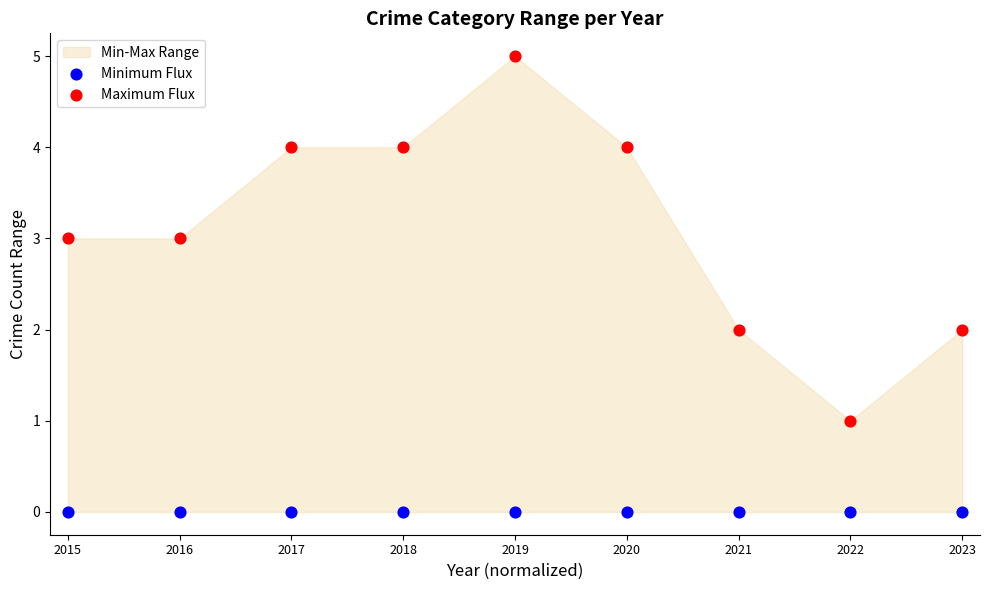

Which series contains the highest Y value?

Maximum Flux